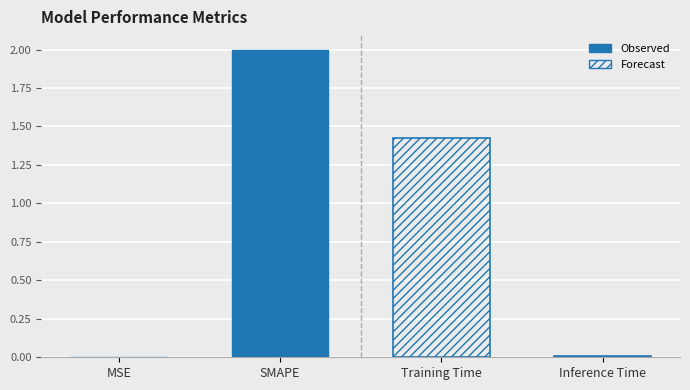

What is the average value of the Observed series?

1.0